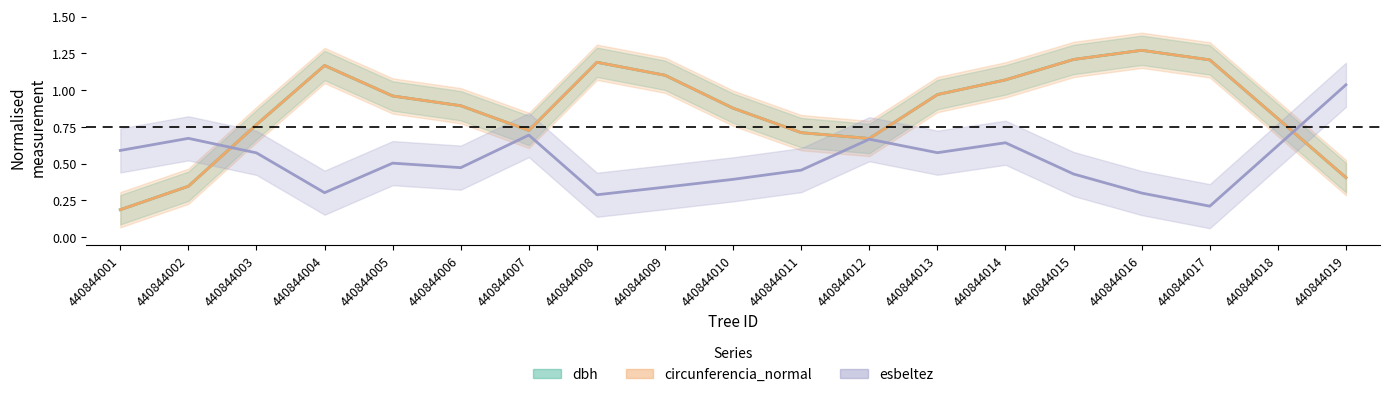

What is the difference between the highest and lowest values at 440844003?

0.2